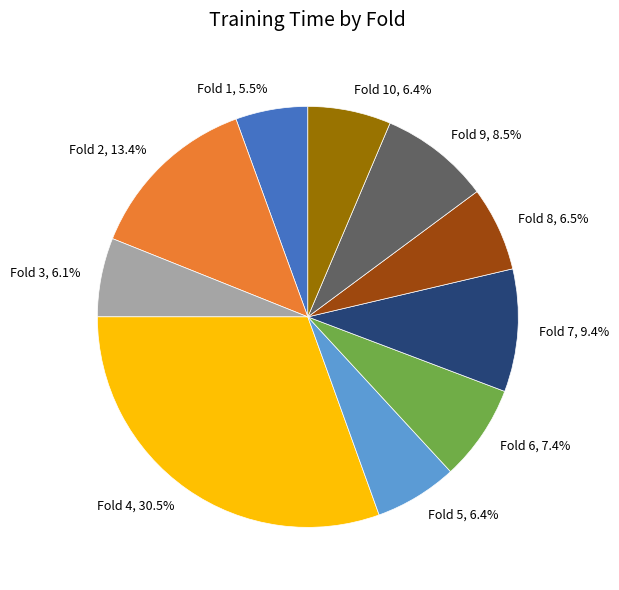

How many segments does this pie chart have?

10